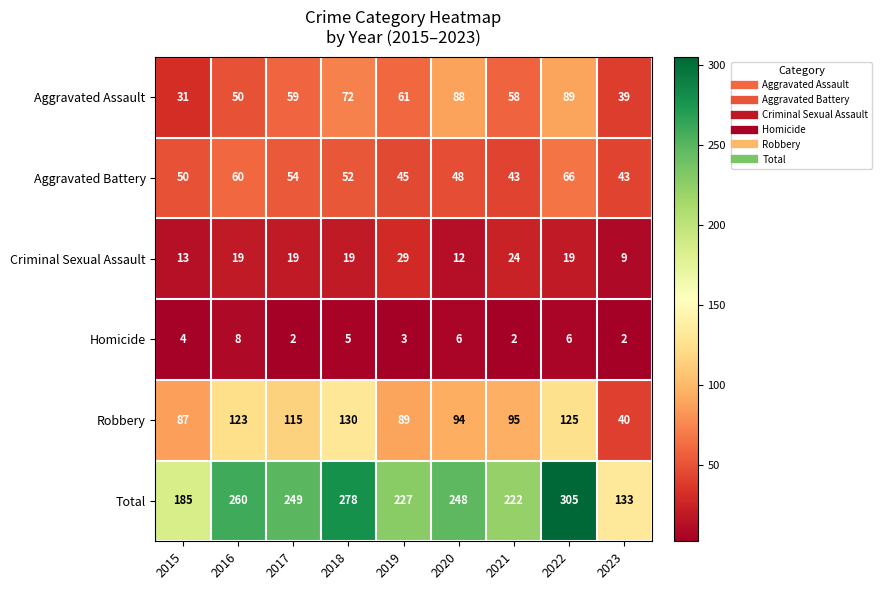

Where does the Robbery series first go above 95?

2016